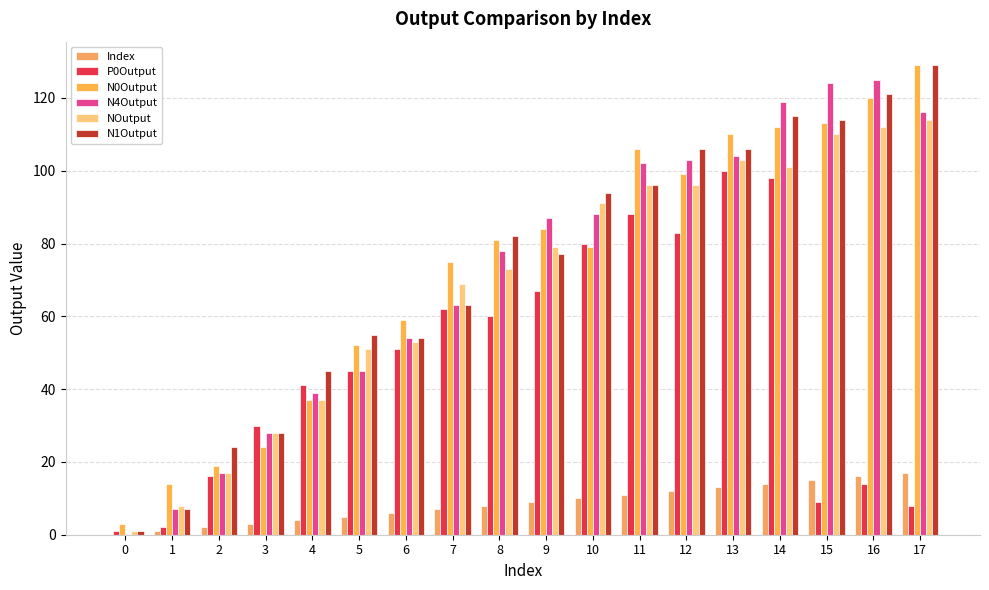

What is the sum of the N1Output values at 13 and 9?

183